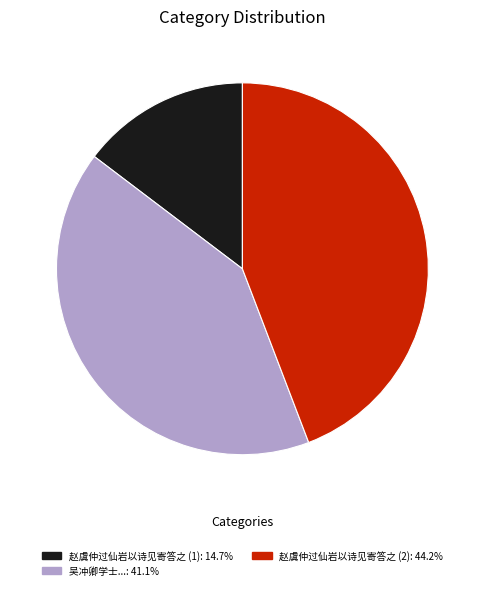

Is there a majority slice in this chart?

No